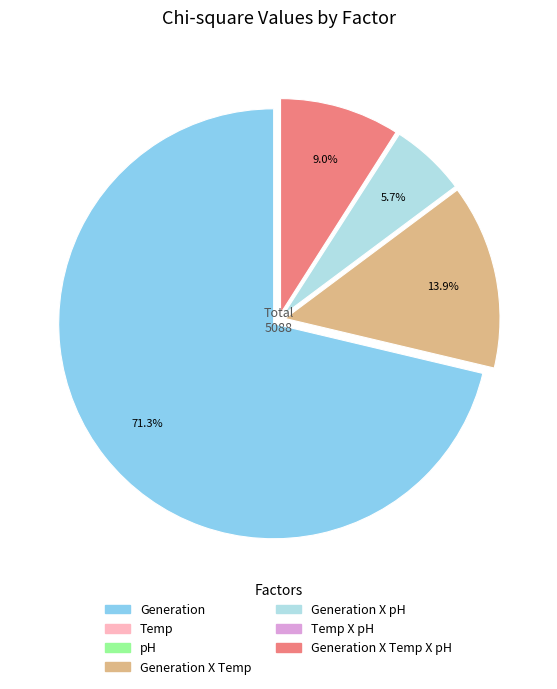

Does any single category account for the majority?

Yes